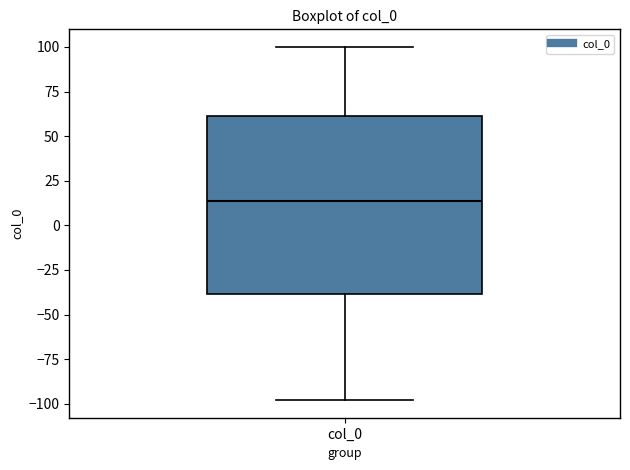

Transcribe this box plot: give where the median line is, the range the box spans, and where the two whiskers end, as read against the y-axis. The values are not printed on the chart, so give them approximately, as read against the axis.

median 15, box -40 to 60, whiskers -100 to 100